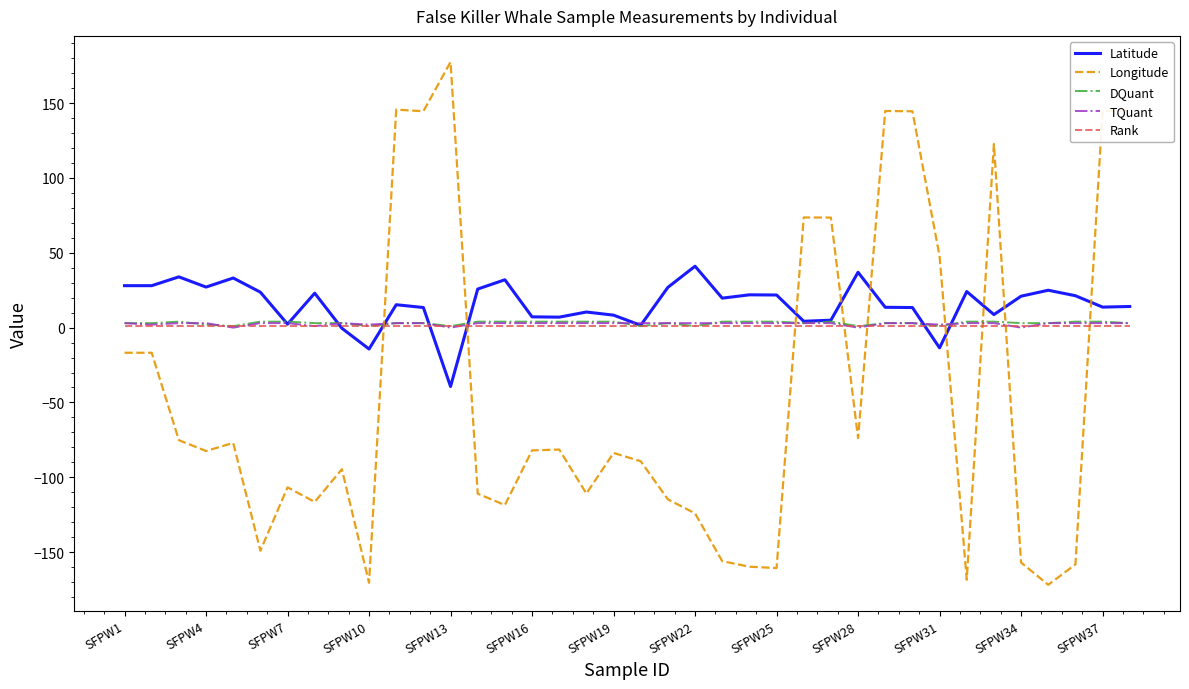

True or false: Rank and Latitude intersect in this chart.

True